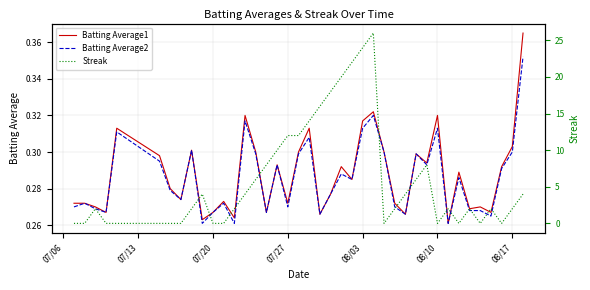

The Streak series shows 2.8 at 13. True or false?

False